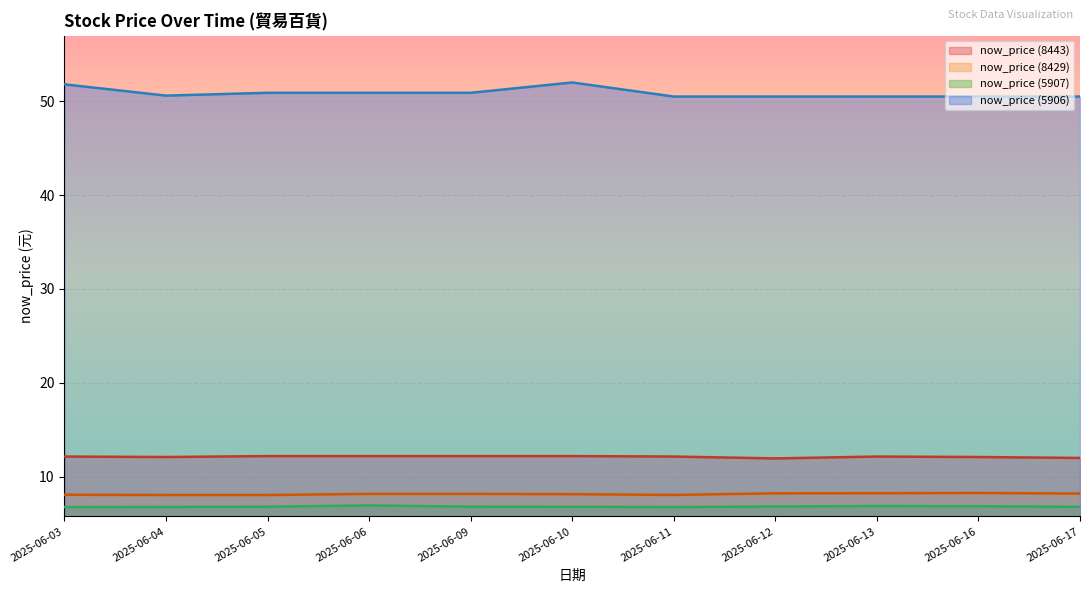

The value of now_price (8429) at 2025-06-17 is 8.2. True or false?

True